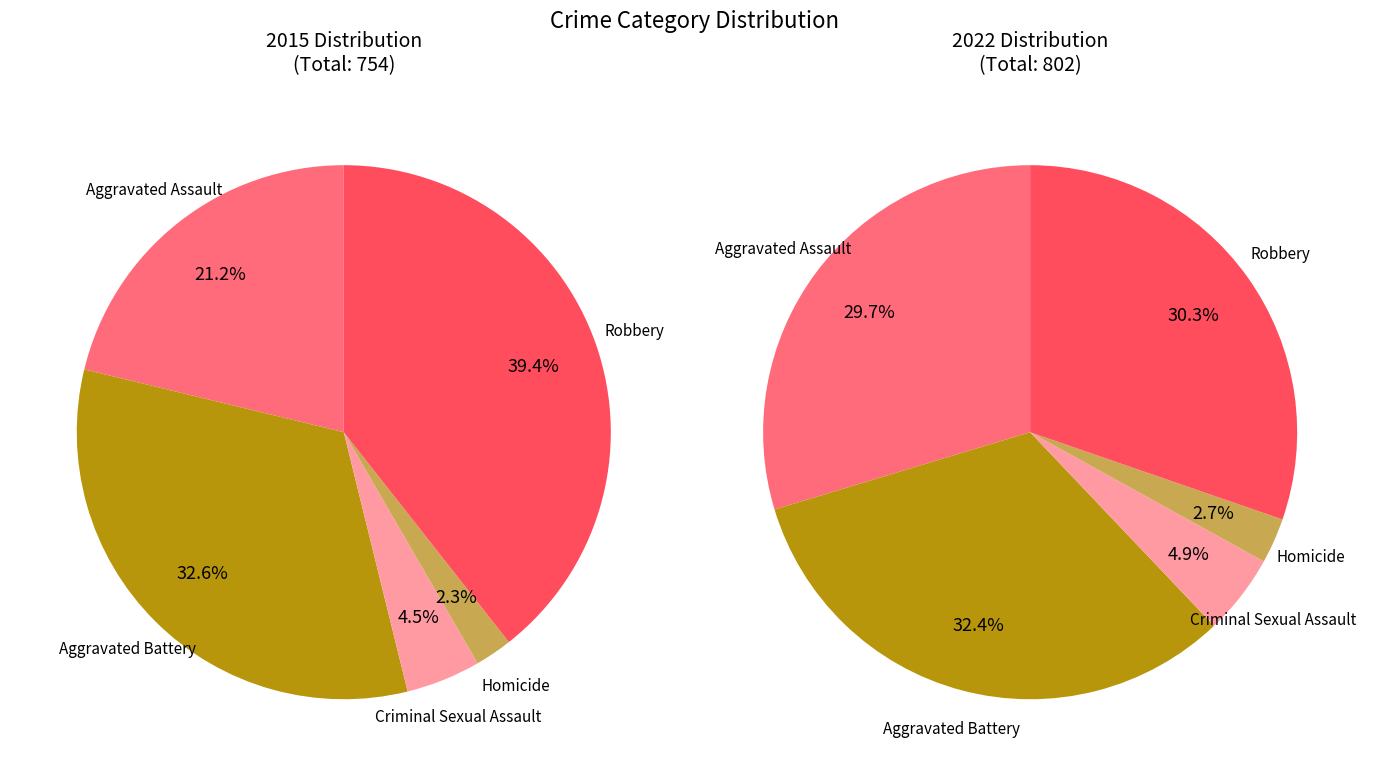

To the nearest percent, what percentage of the pie is Criminal Sexual Assault?

5%